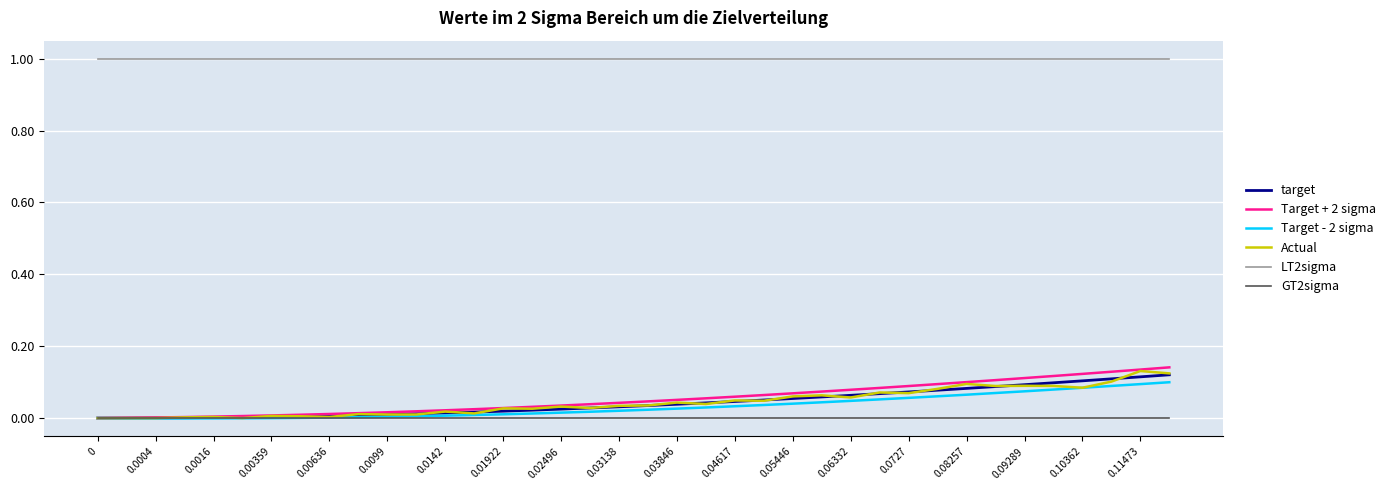

True or false: Target + 2 sigma and LT2sigma intersect in this chart.

False